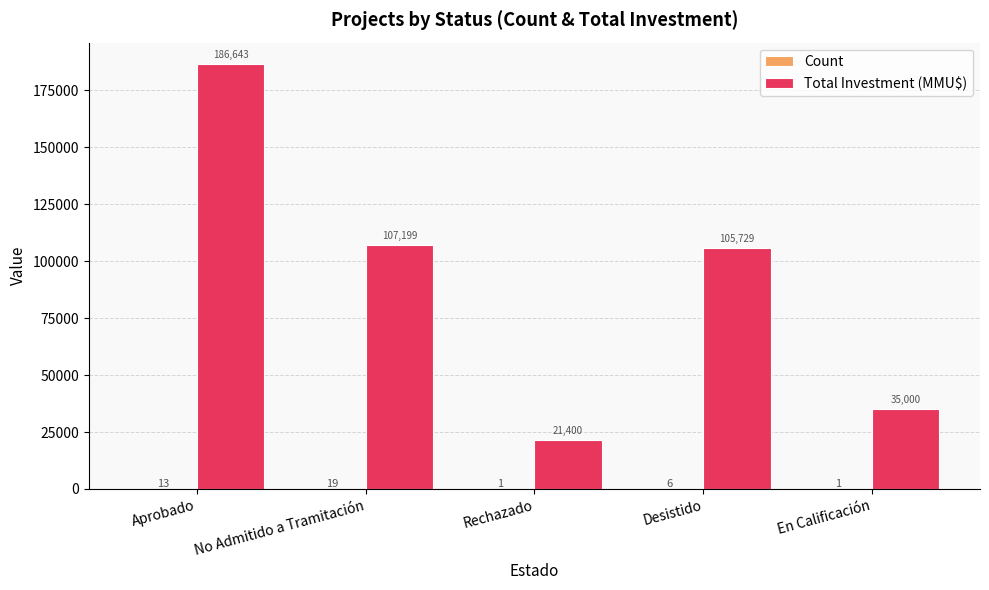

How many distinct data groups are displayed?

2